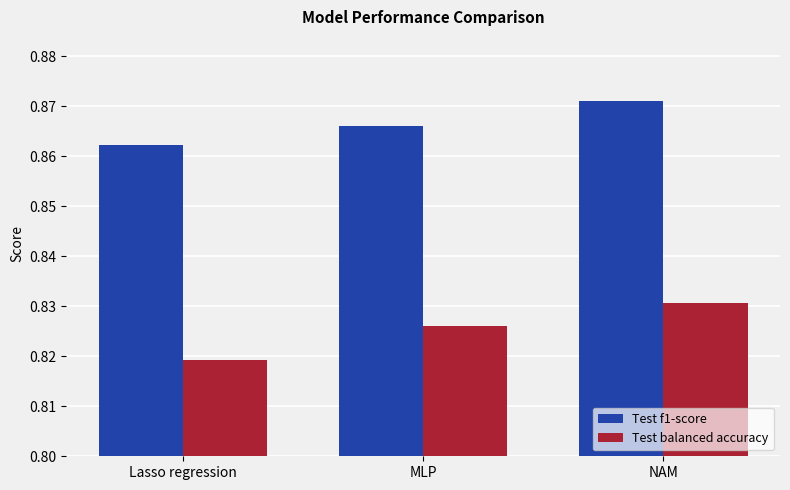

At which label does Test balanced accuracy reach its peak?

NAM